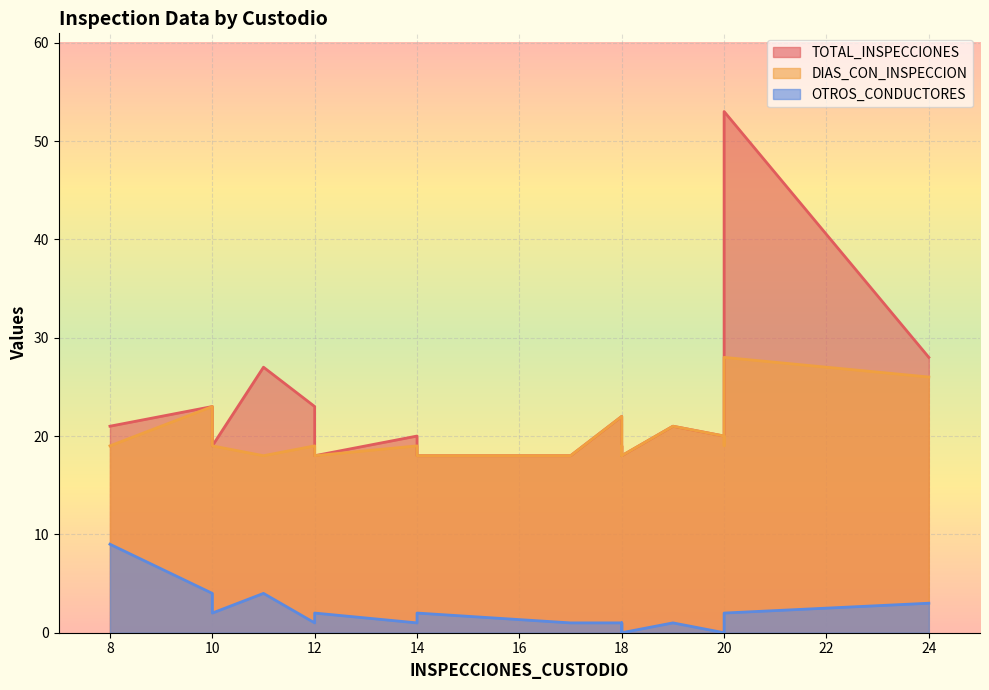

True or false: TOTAL_INSPECCIONES and OTROS_CONDUCTORES cross at least once.

False